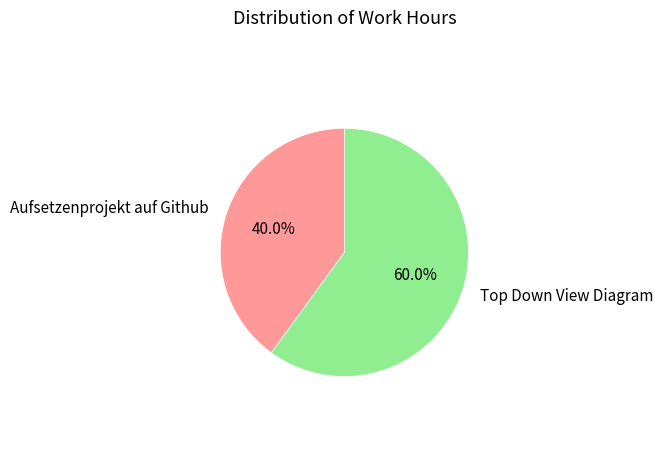

Which category has the smallest portion of the pie?

Aufsetzenprojekt auf Github